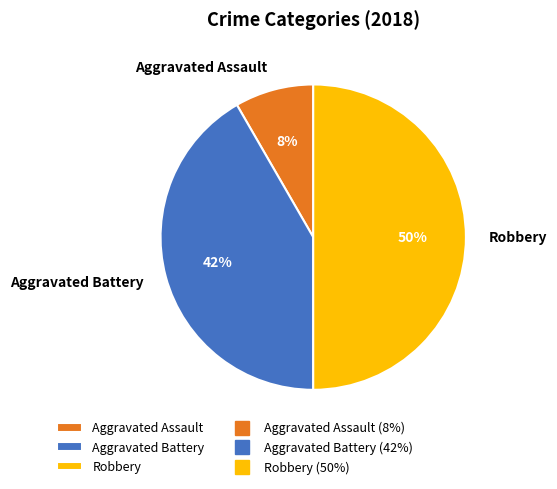

Which has a higher value, Aggravated Battery or Robbery?

Robbery